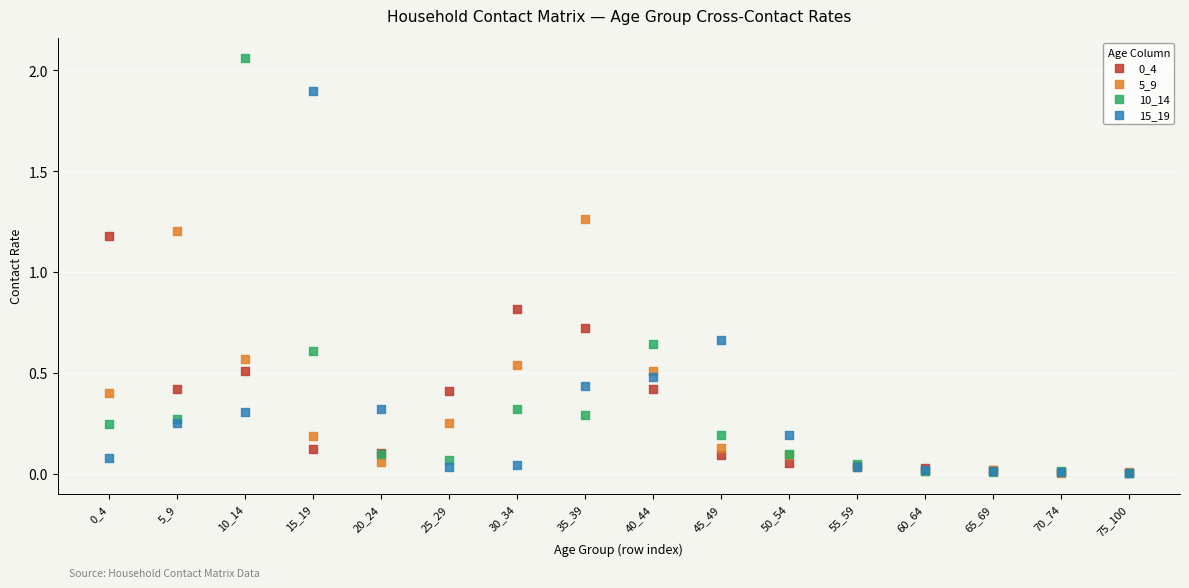

Which series reaches the maximum Y coordinate?

10_14